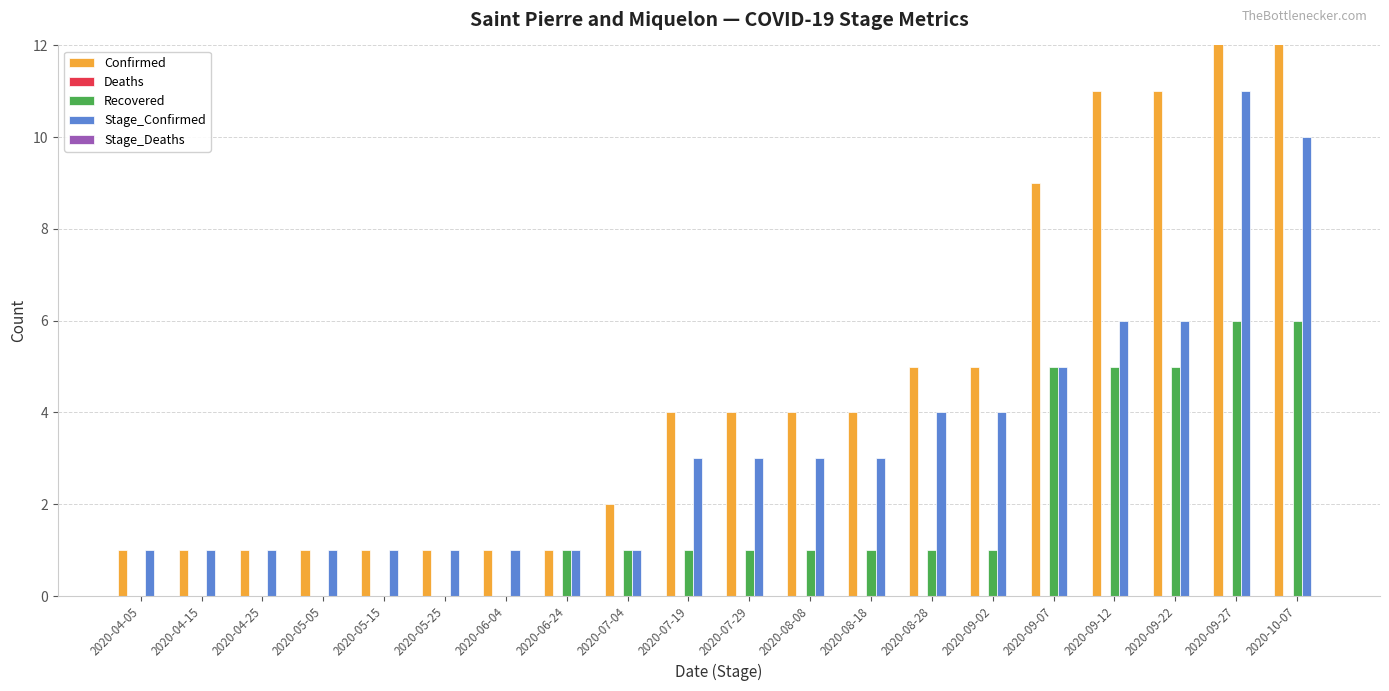

Where is Recovered nearest to the value 3?

2020-06-24